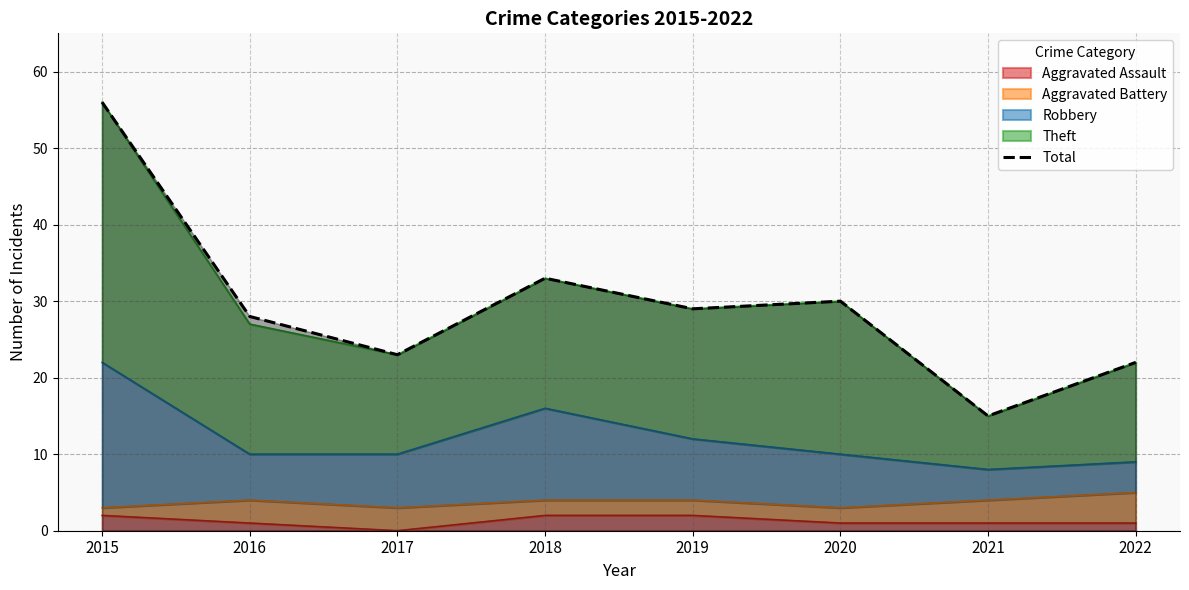

What is the value of the 4th point from the left?

33